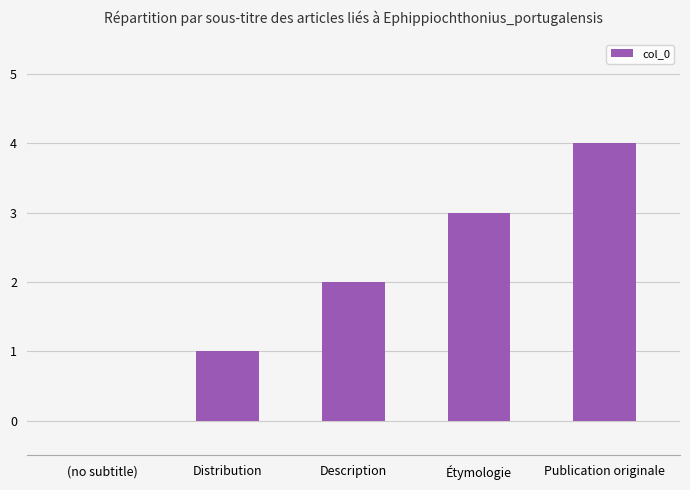

At which label is the value closest to 2?

Description